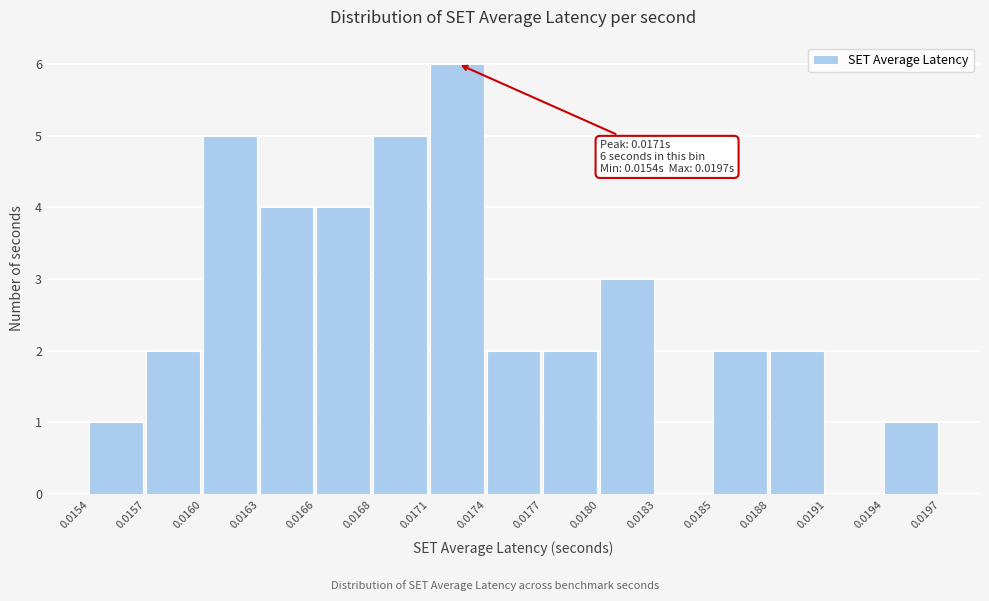

Reading right to left, what are all the values shown in this chart?

0.0194=1	0.0191=0	0.0188=2	0.0185=2	0.0183=0	0.0180=3	0.0177=2	0.0174=2	0.0171=6	0.0168=5	0.0166=4	0.0163=4	0.0160=5	0.0157=2	0.0154=1